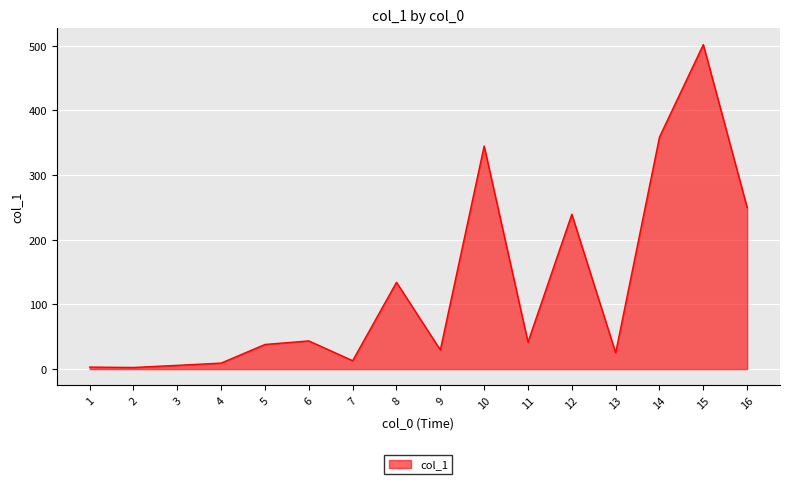

What is the difference between the maximum and minimum values?

499.3